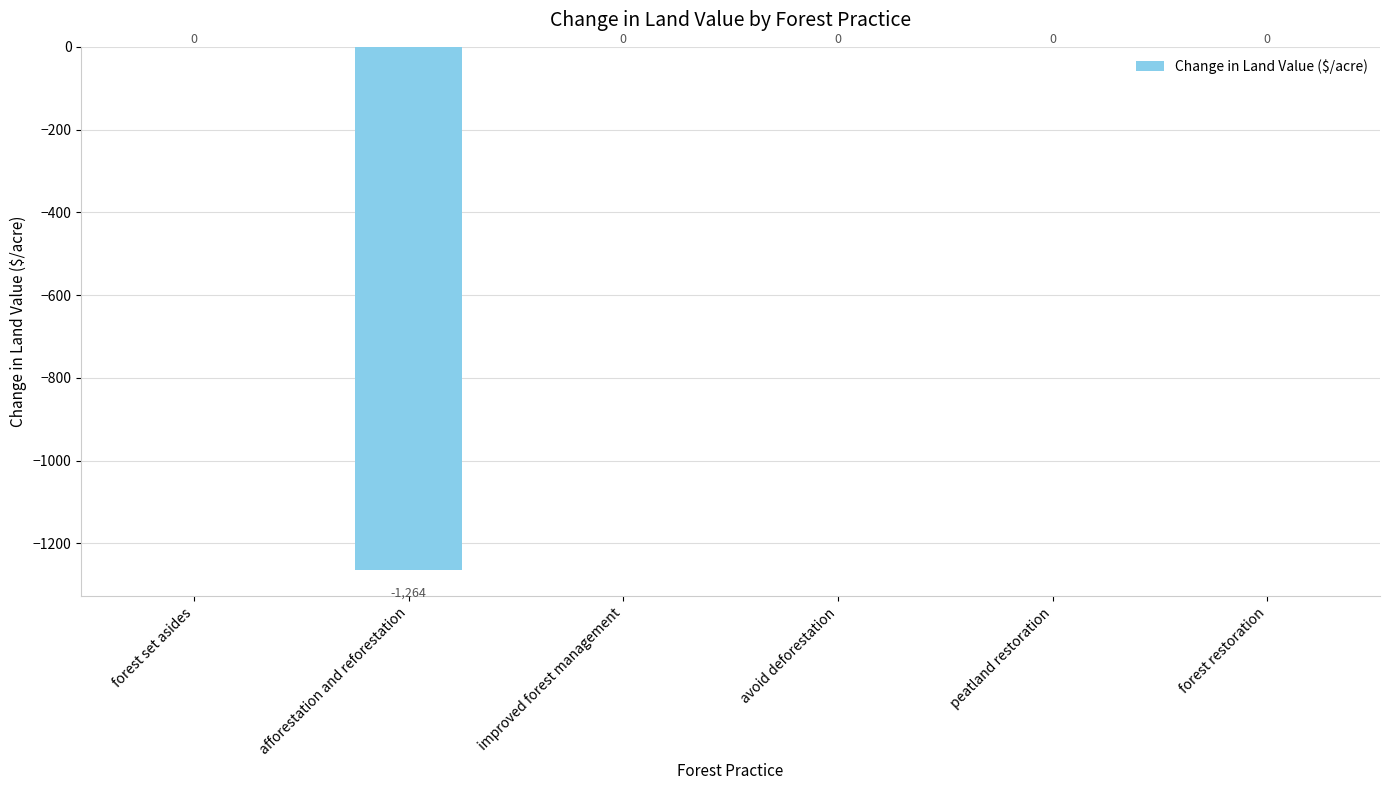

Between improved forest management and afforestation and reforestation, which is larger?

improved forest management